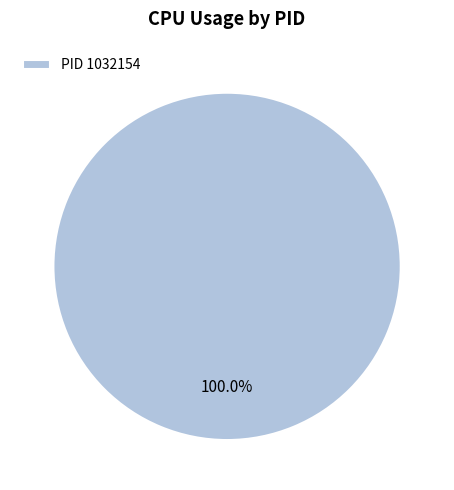

How many segments does this pie chart have?

1